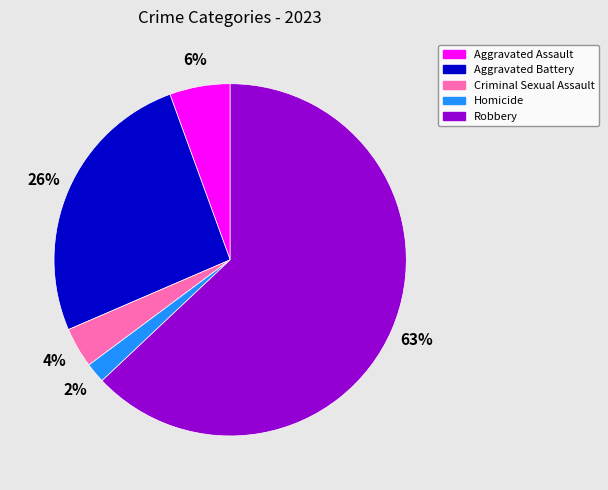

Which category accounts for the majority?

Robbery